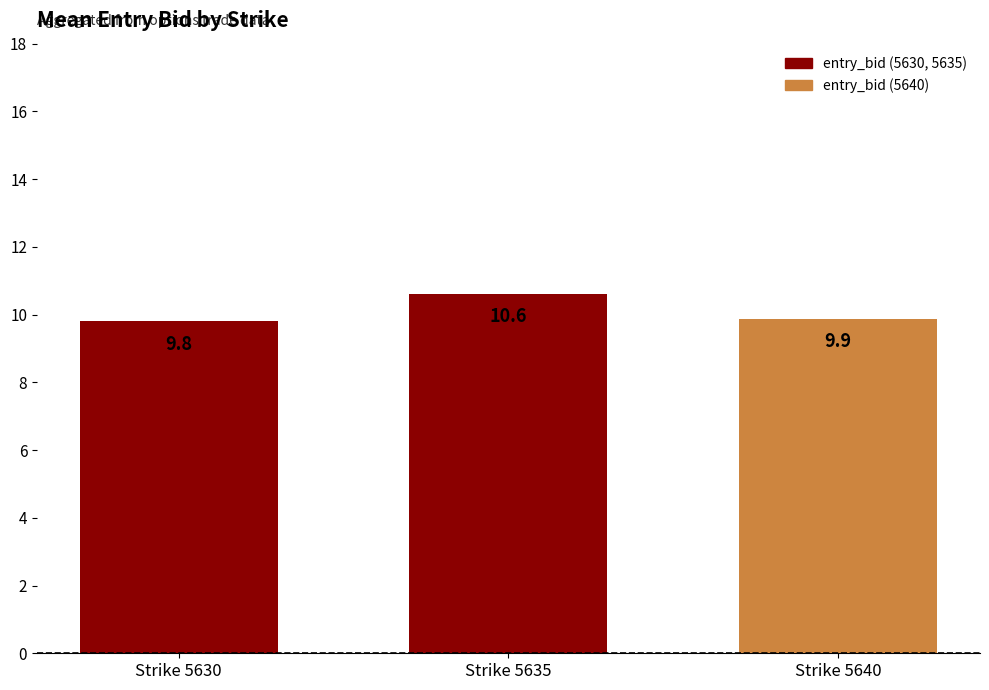

What is the change in value from Strike 5630 to Strike 5640?

+0.1